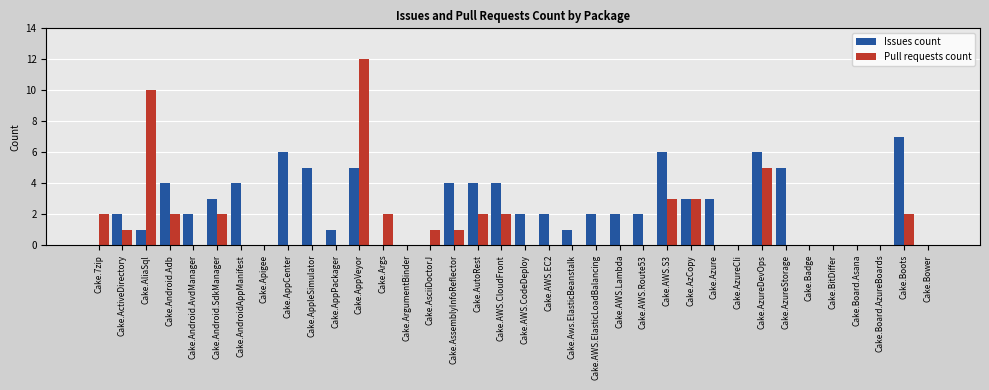

Between Cake.AutoRest and Cake.Board.AzureBoards, which series saw the biggest shift?

Issues count